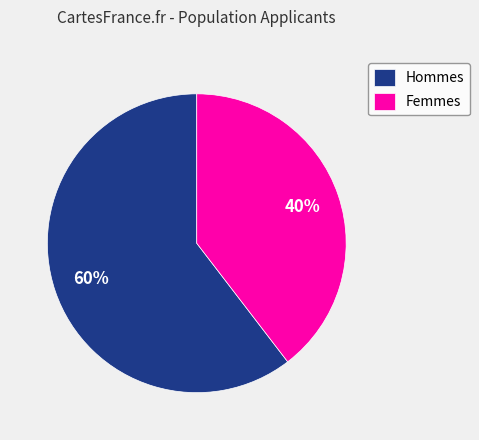

Between Hommes and Femmes, which is larger?

Hommes